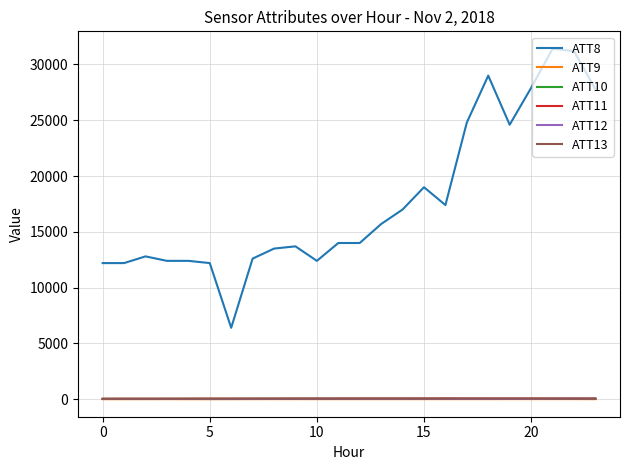

Which series has the largest total across all categories?

ATT8